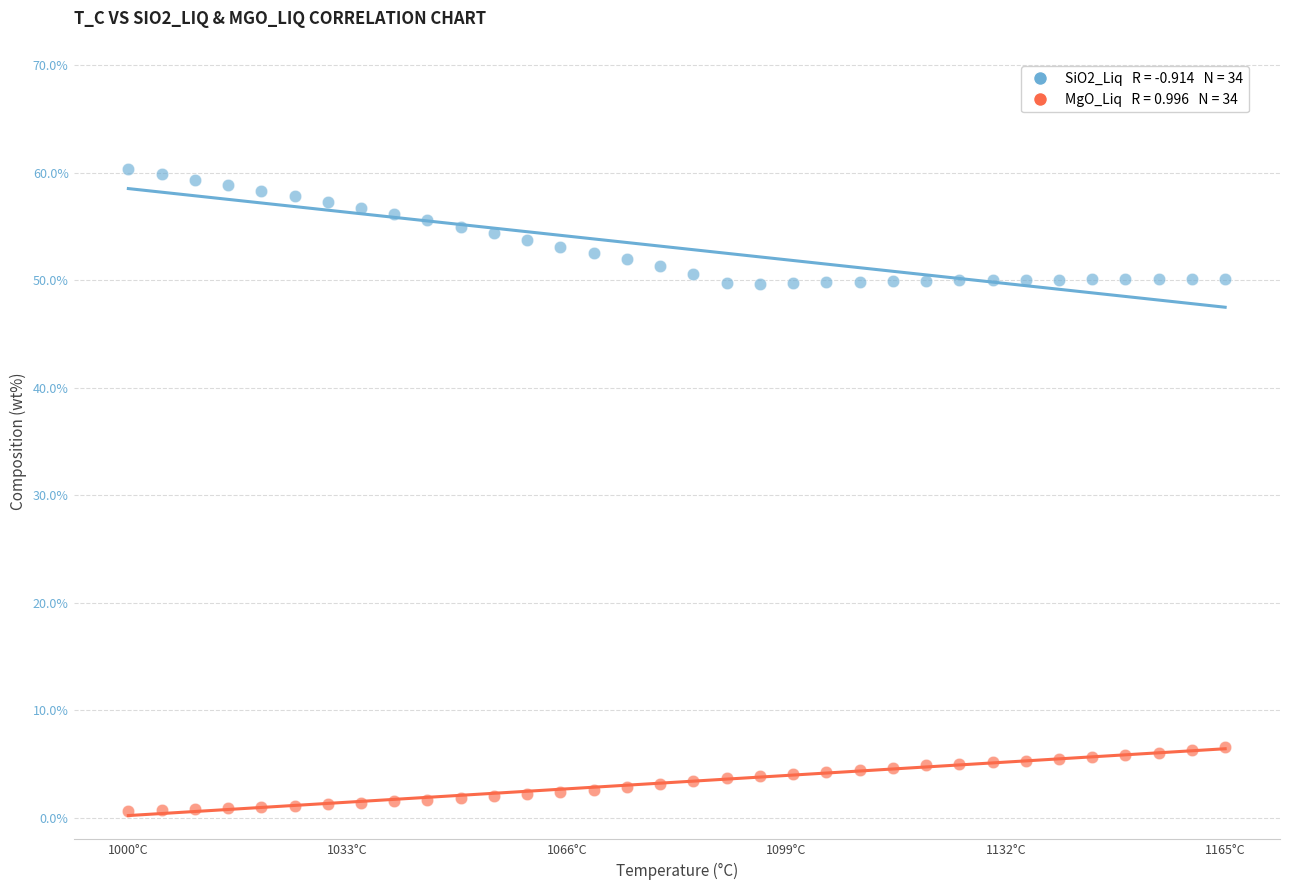

Across all data points, what is the range of X values (max minus min)?

164.9